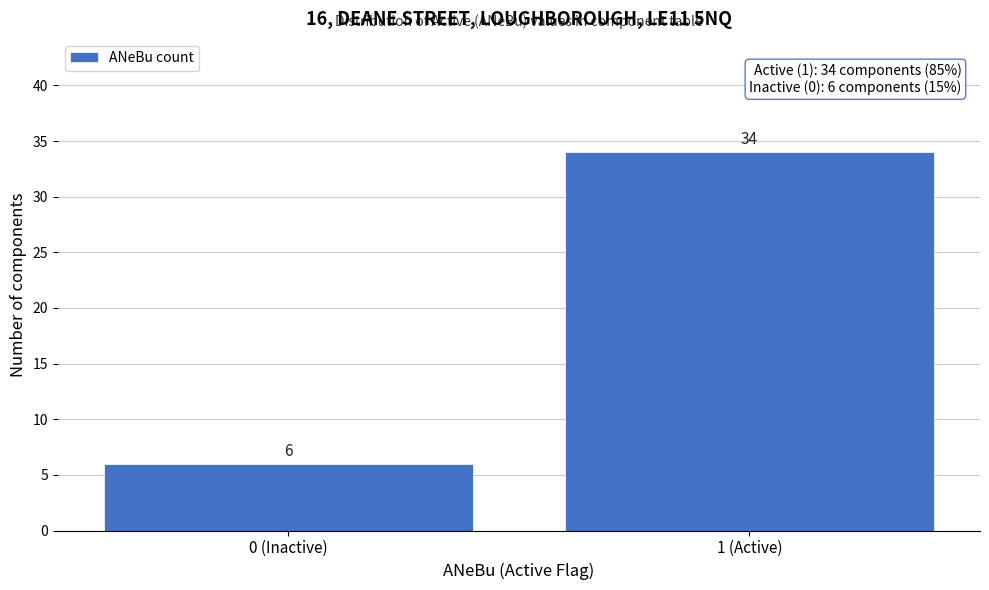

Reading right to left, transcribe all the data shown in this chart.

1 (Active)=34	0 (Inactive)=6